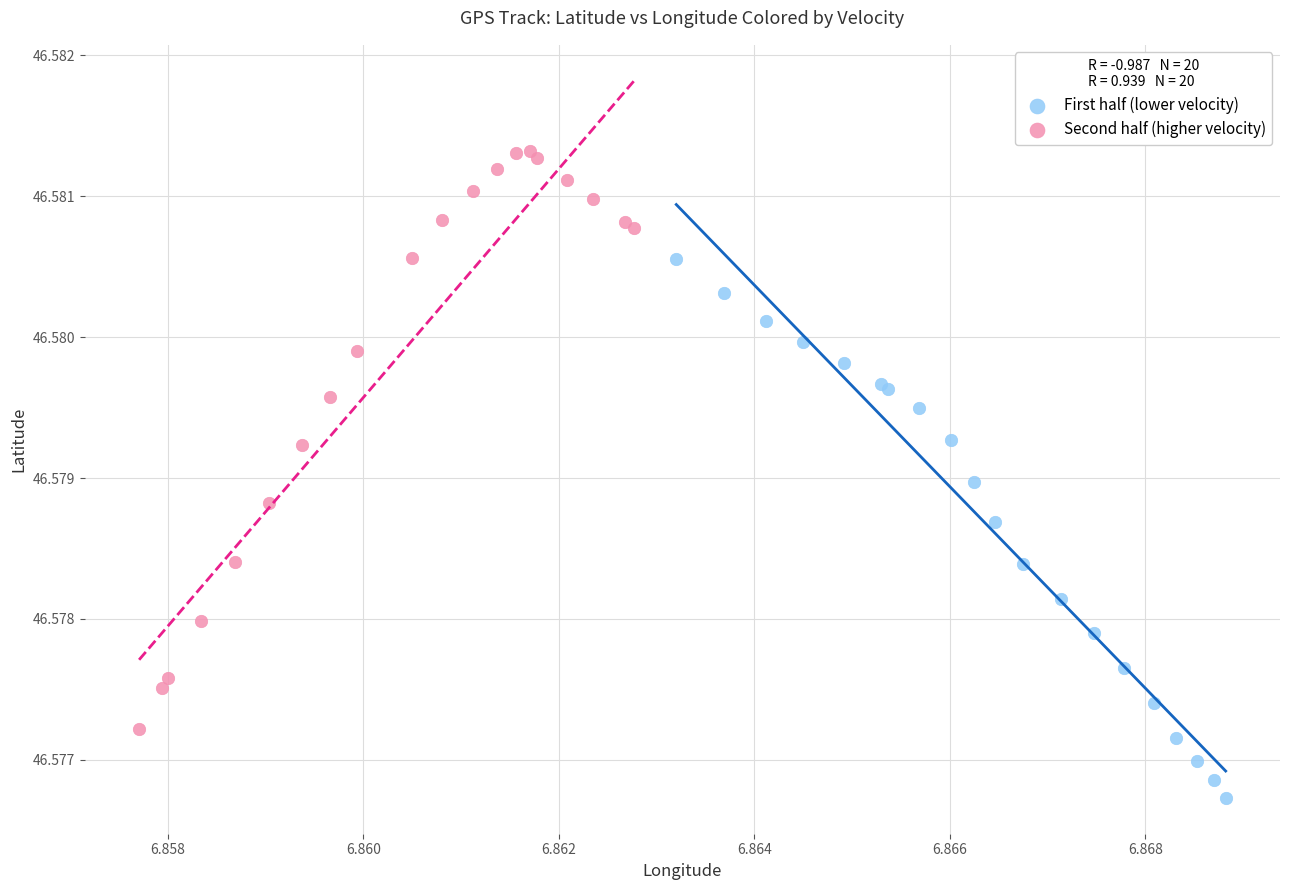

Which series reaches the minimum Y coordinate?

First half (lower velocity)